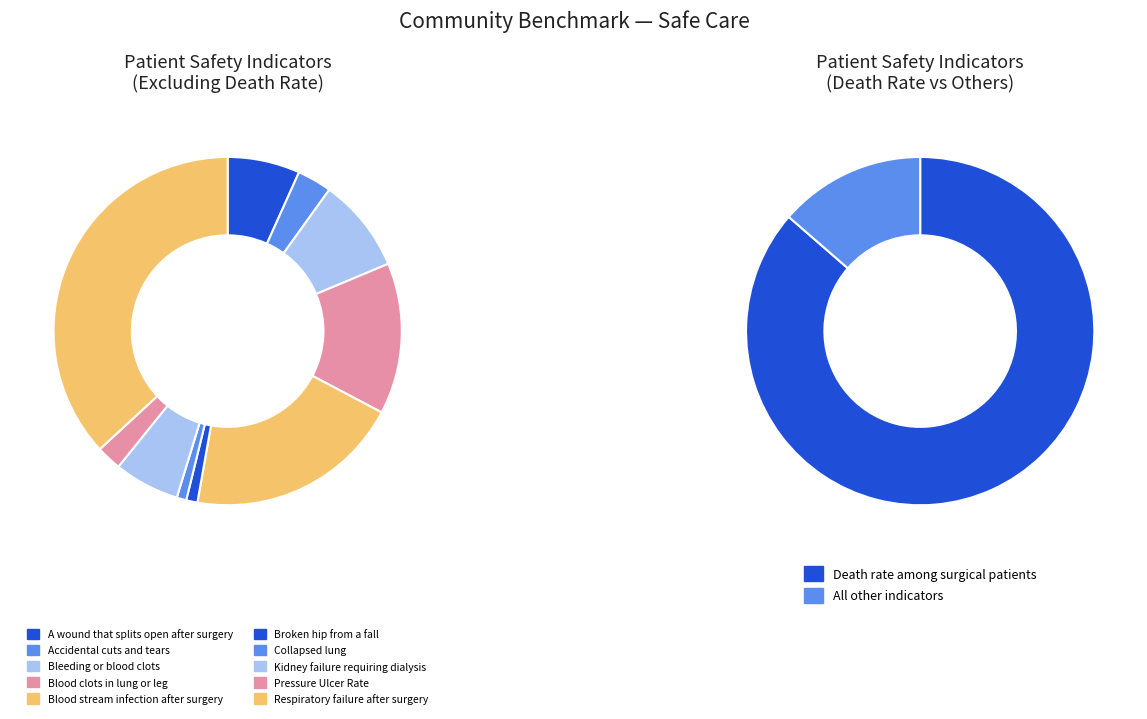

Which category has the smallest portion of the pie?

Collapsed lung